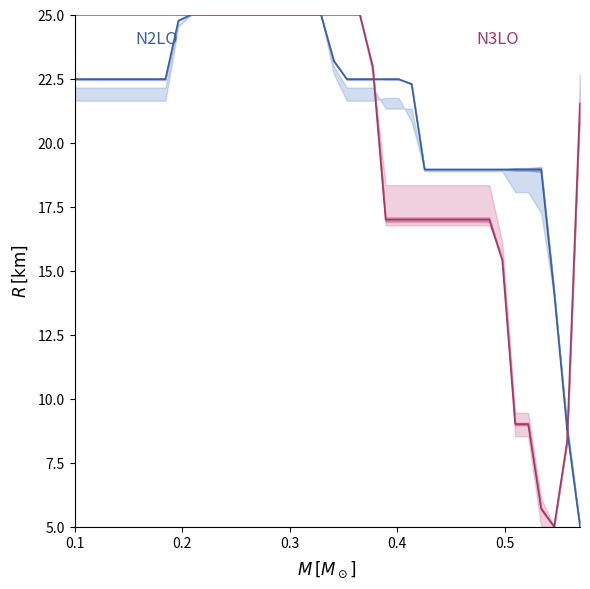

What is the value of the pos_y point at the 40th from the left?

21.5